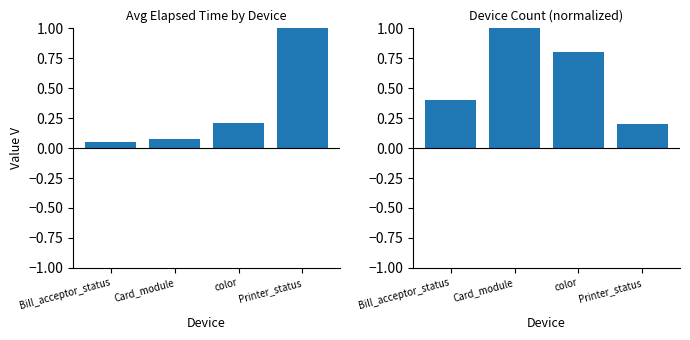

How many distinct data groups are displayed?

2